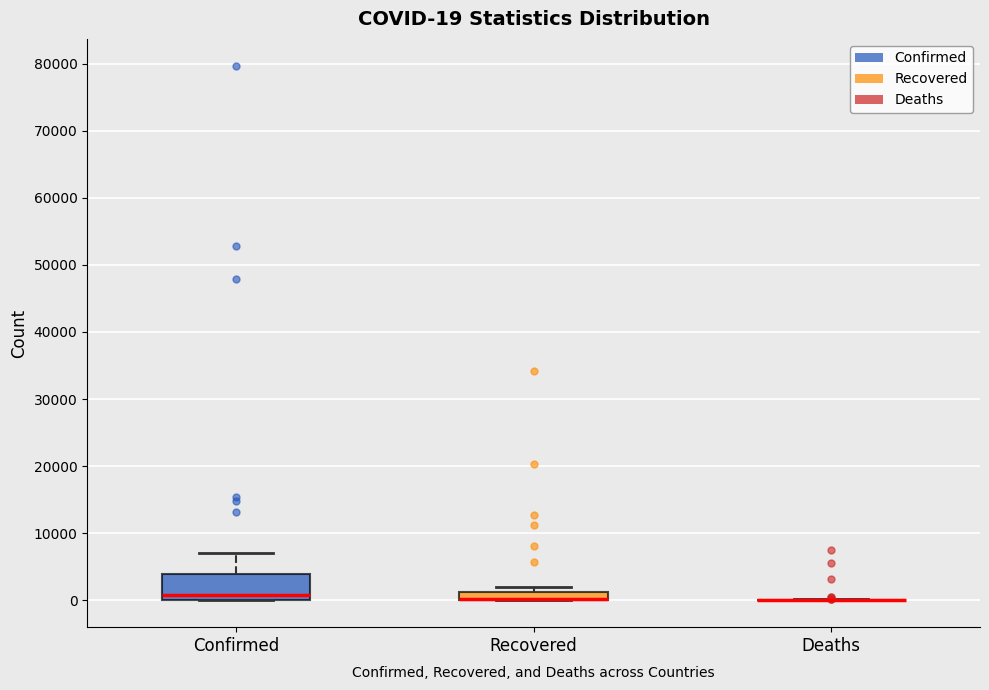

Comparing the boxes themselves (not the whiskers), which one is the tallest?

Confirmed